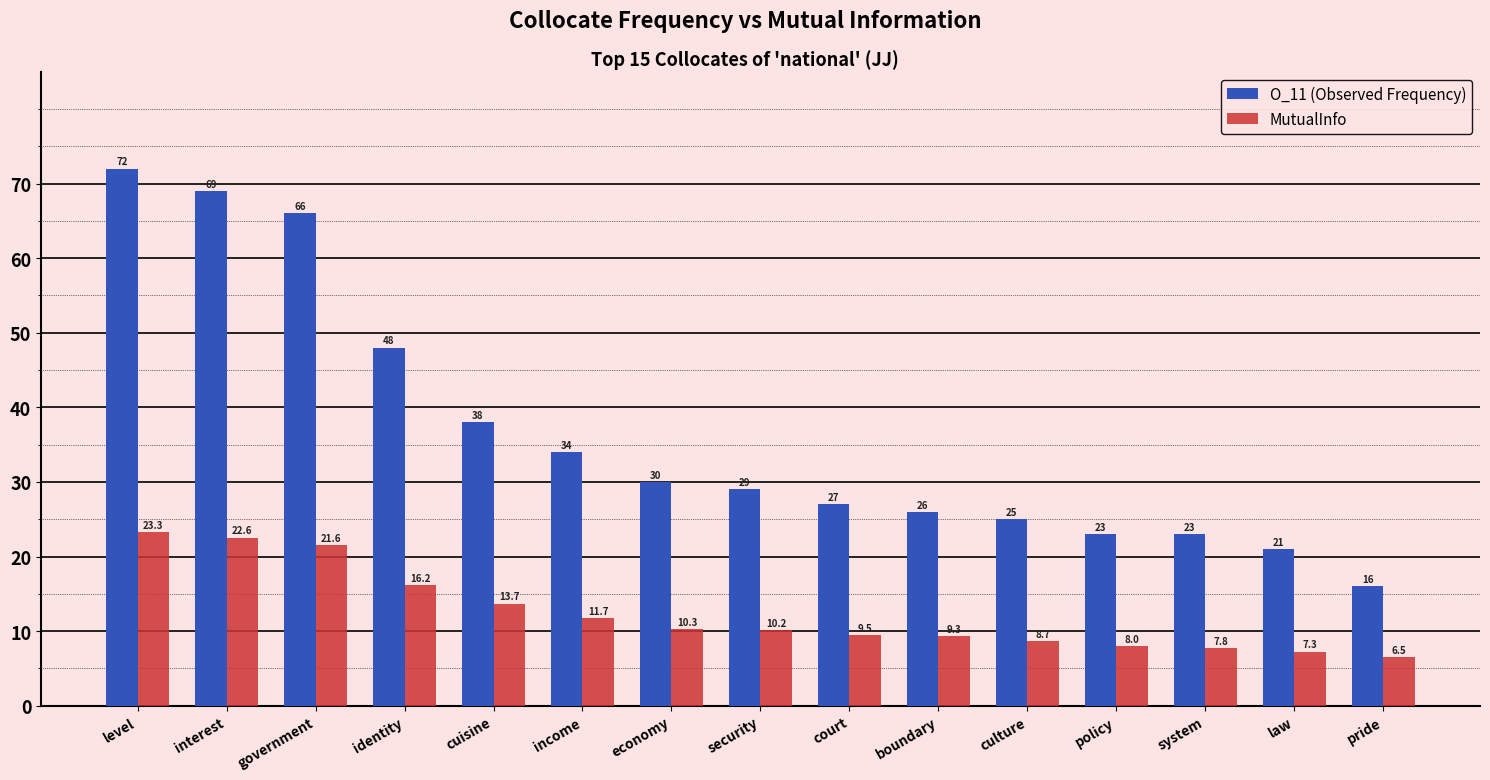

At how many categories does at least one series exceed 63?

3